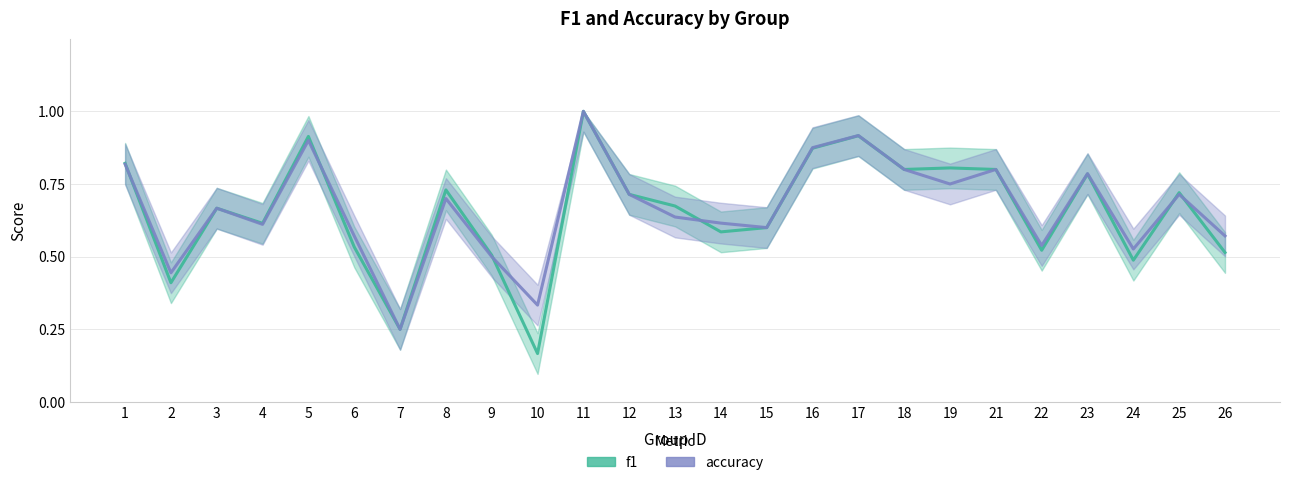

True or false: f1 has a value of 0.2 at 6.

False